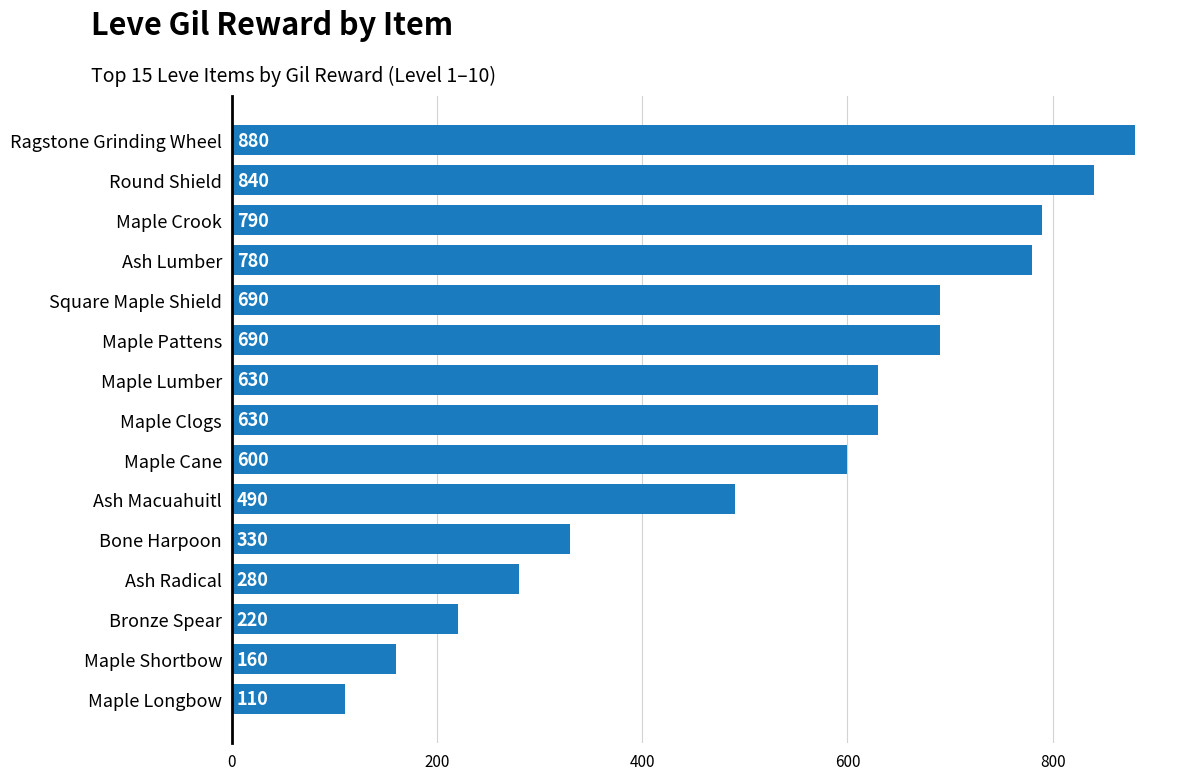

What is the sum of all values?

8120